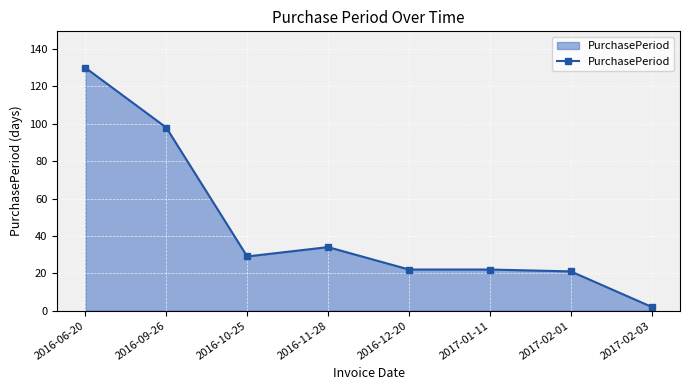

What is the smallest value displayed?

2